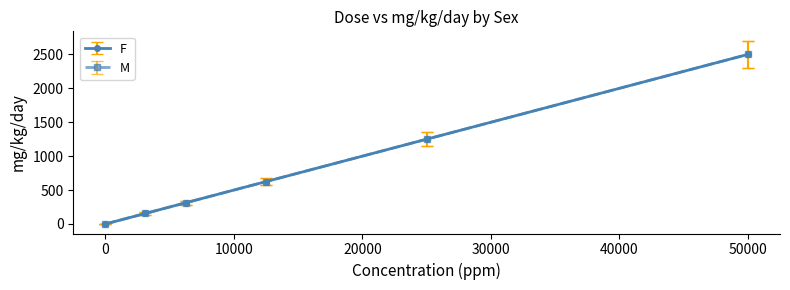

Does the chart have visible grid lines?

No